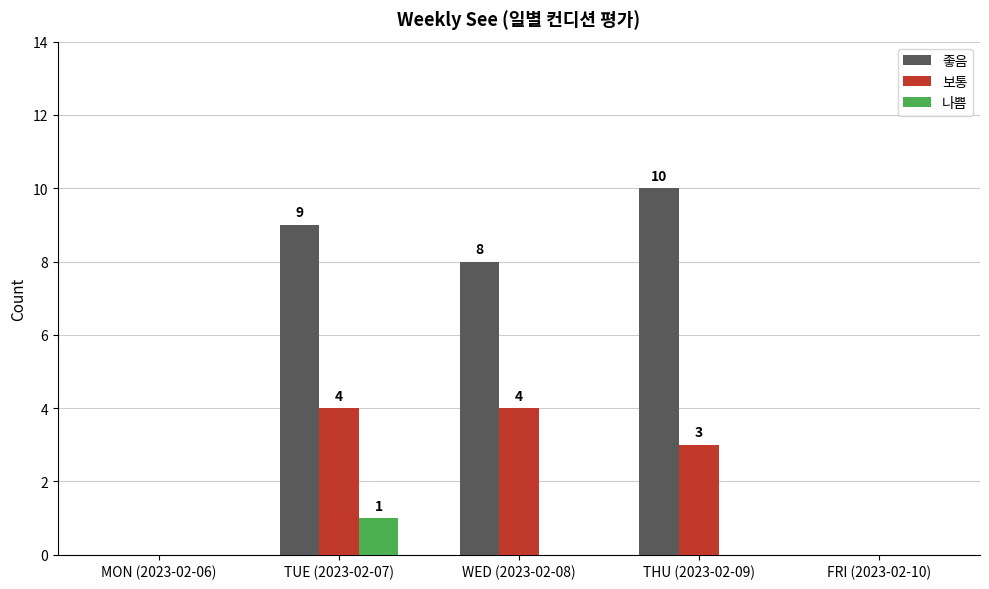

The 좋음 series shows 2 at TUE (2023-02-07). True or false?

False